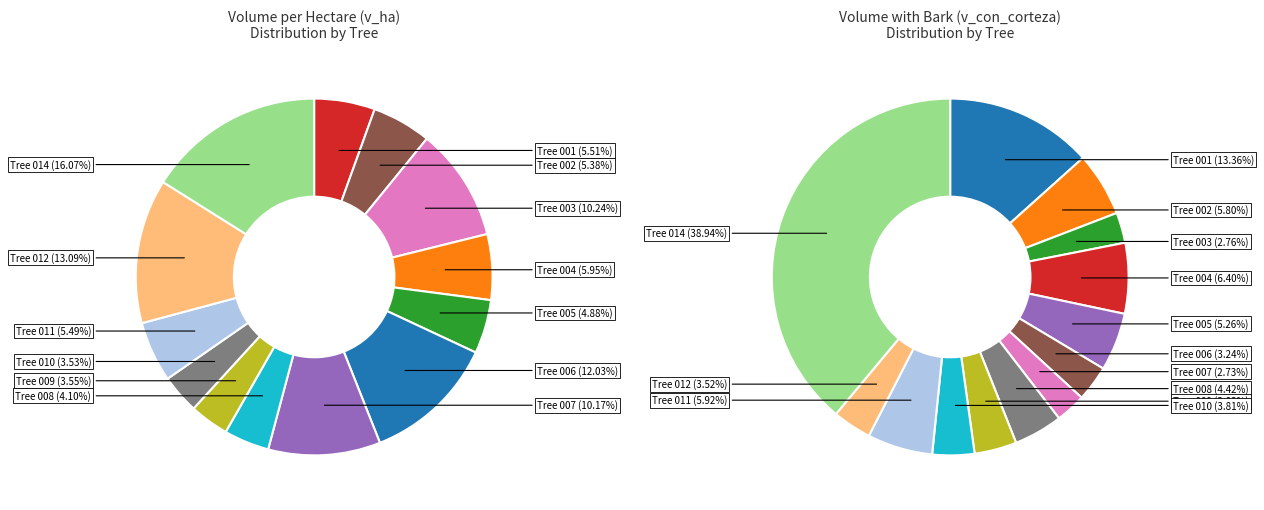

What is the ratio of the value at 160846002 to the value at 160846008?

1.3